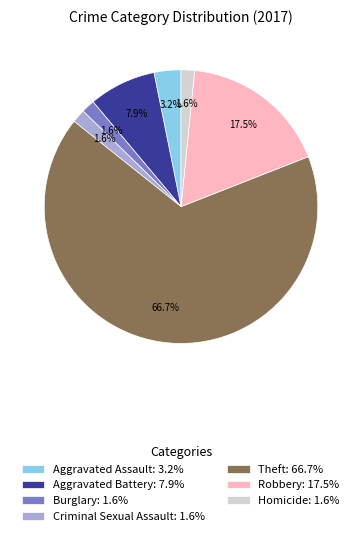

Which category accounts for the majority?

Theft